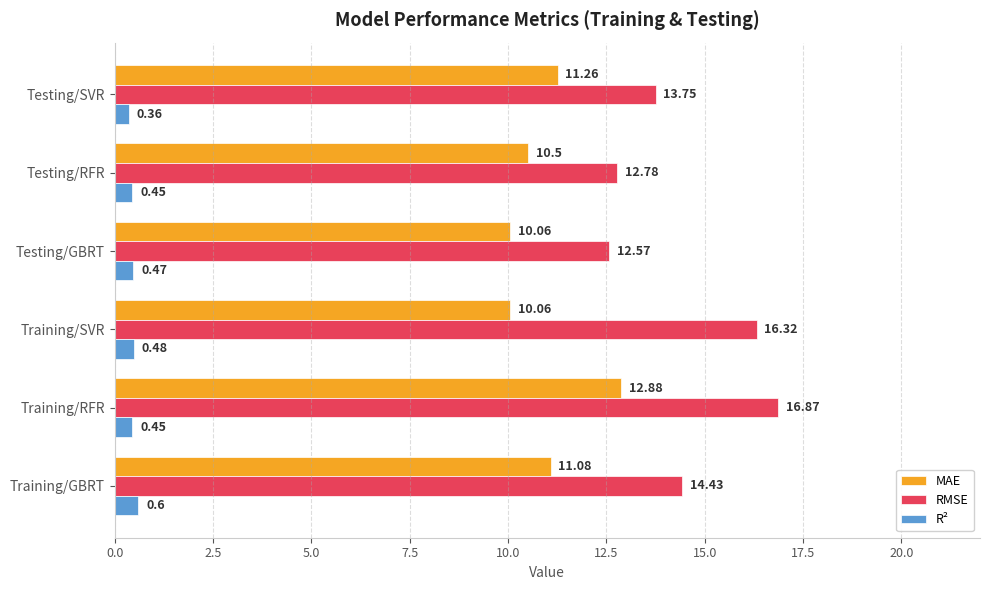

What is the sum of all R² values?

2.8